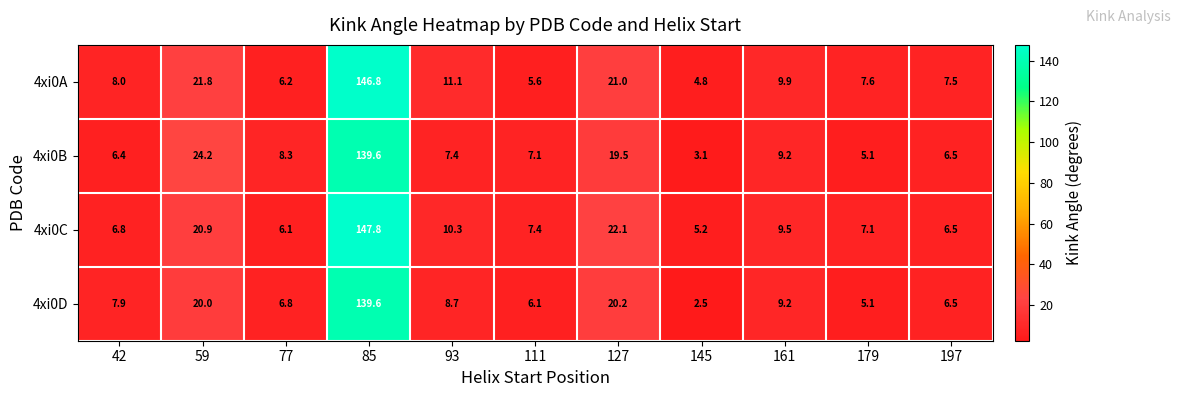

What is the sum of the 4xi0B values at 59 and 127?

43.7